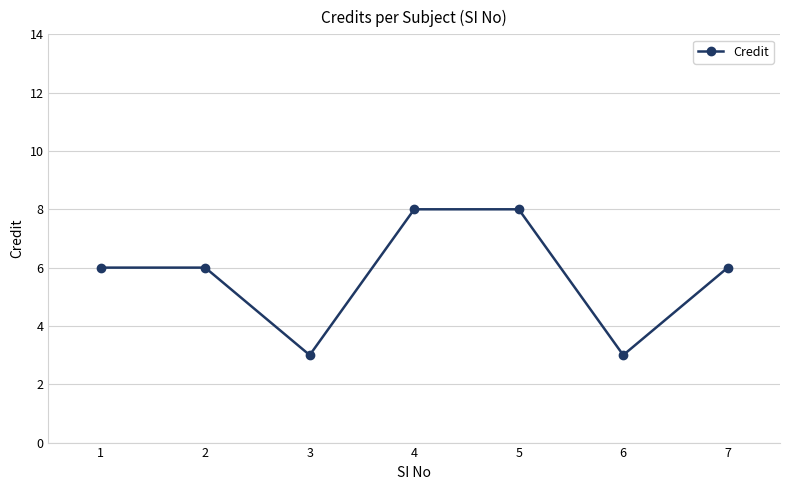

What is the maximum value shown in the chart?

8